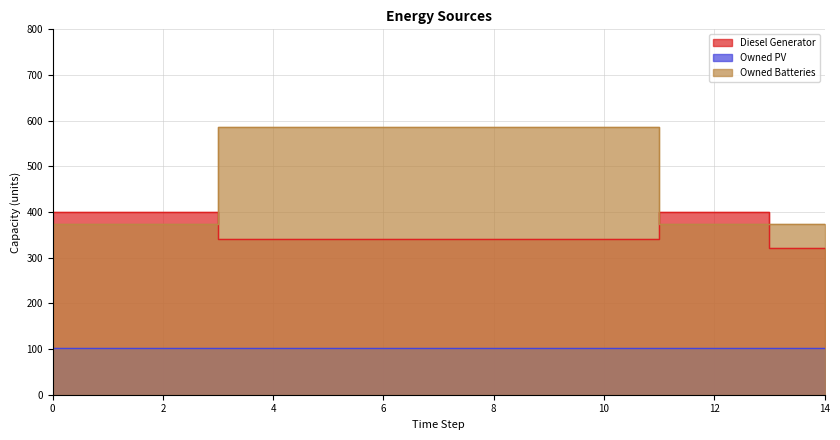

Between 1 and 2, which is larger?

1